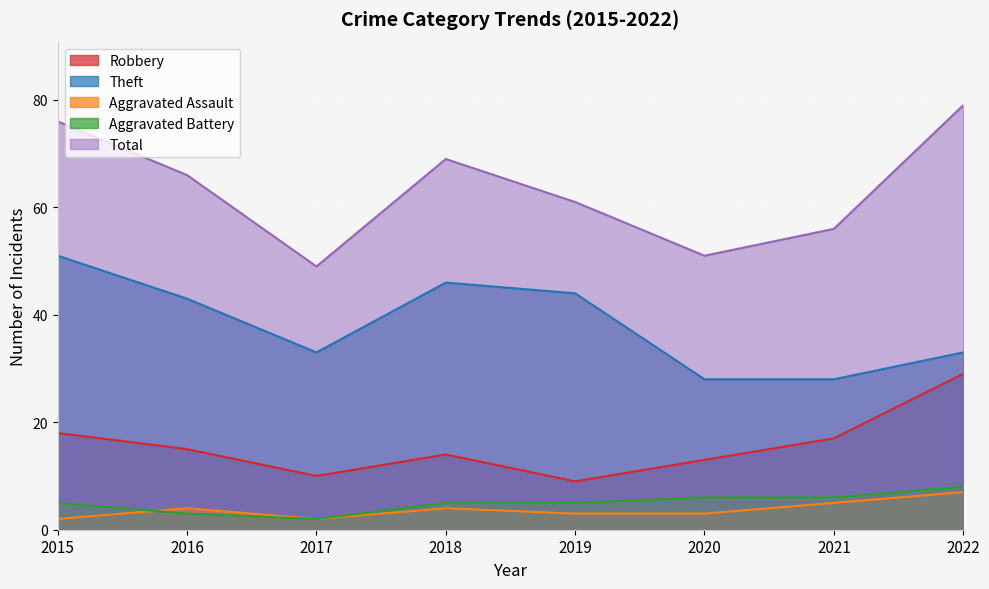

Reading left to right, transcribe all the data shown in this chart.

Robbery: 18	15	10	14	9	13	17	29
Theft: 51	43	33	46	44	28	28	33
Aggravated Assault: 2	4	2	4	3	3	5	7
Aggravated Battery: 5	3	2	5	5	6	6	8
Total: 76	66	49	69	61	51	56	79